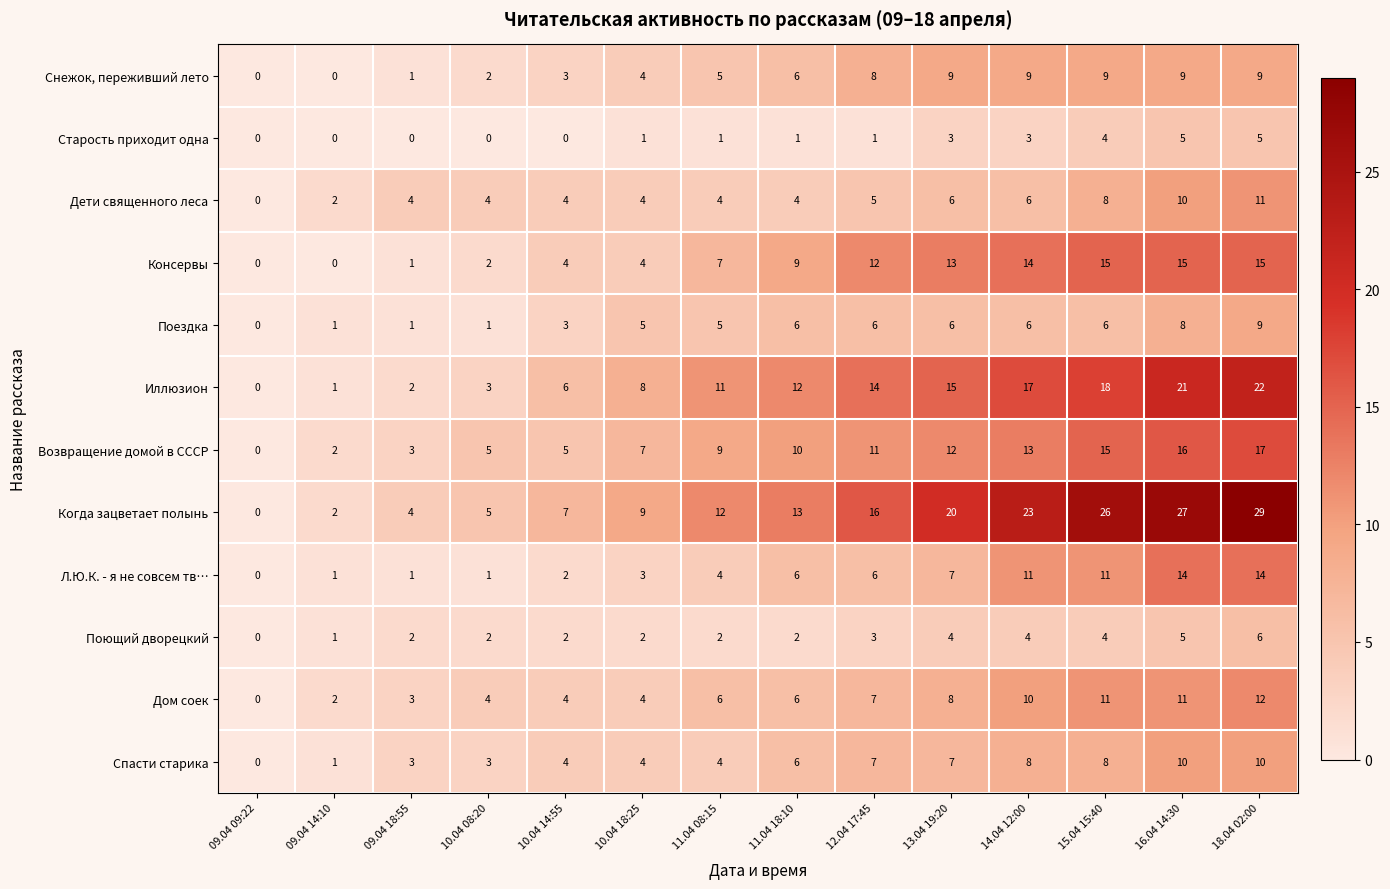

The value of Старость приходит одна at 09.04 18:55 is 0. True or false?

True